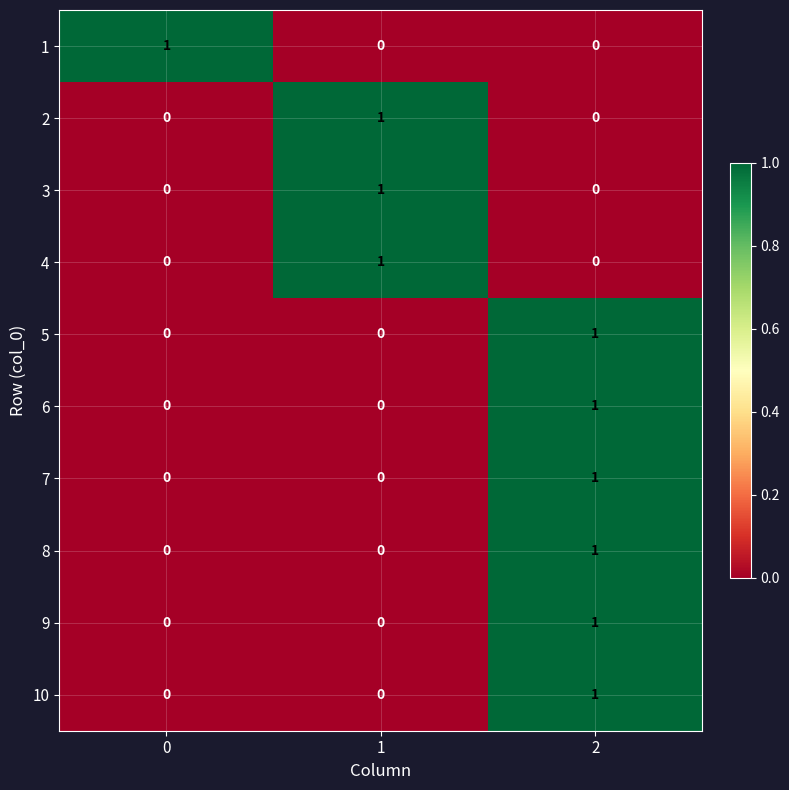

How many distinct data groups are displayed?

10